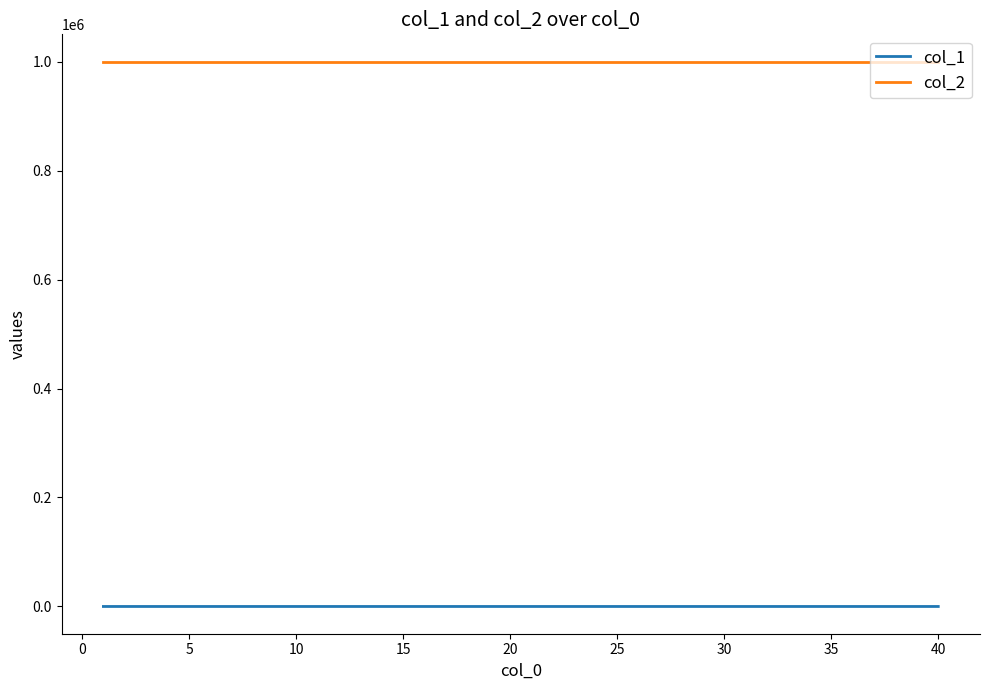

Which series has the largest total across all categories?

col_2